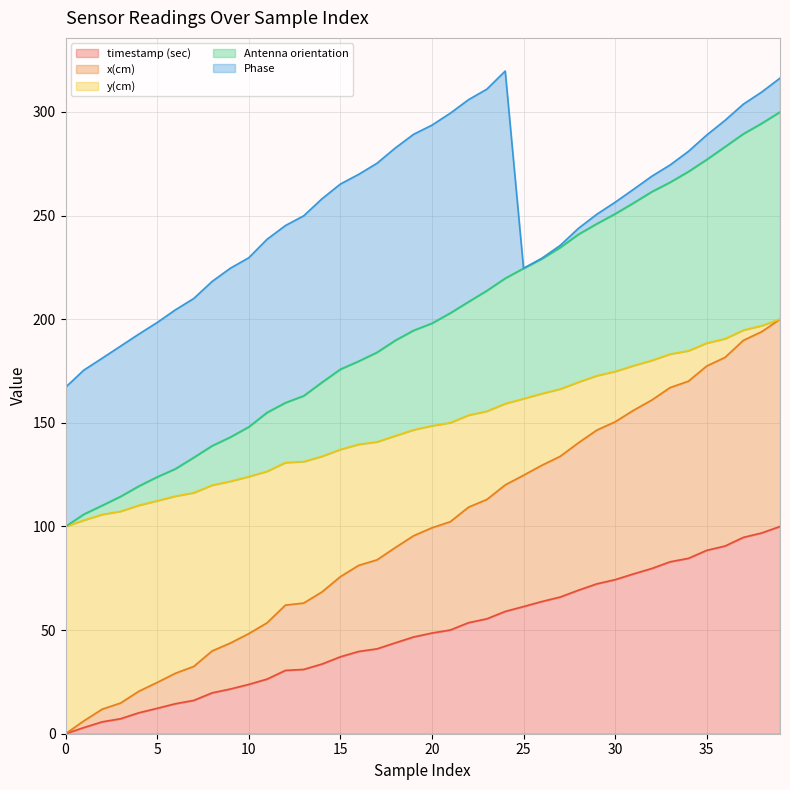

What is the total value across all series at 35?

288.9